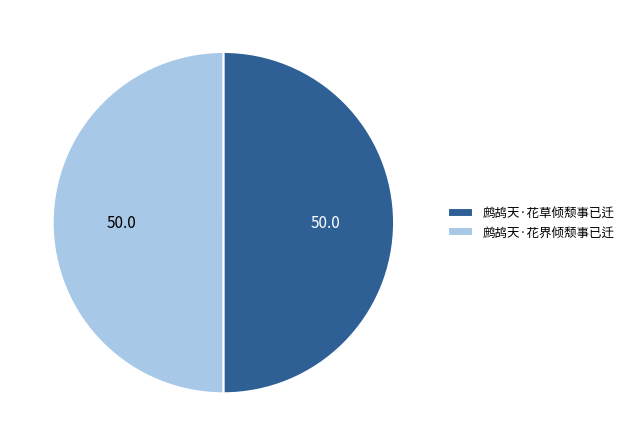

Is the sum of 鹧鸪天·花草倾颓事已迁 and 鹧鸪天·花界倾颓事已迁 greater than half?

Yes